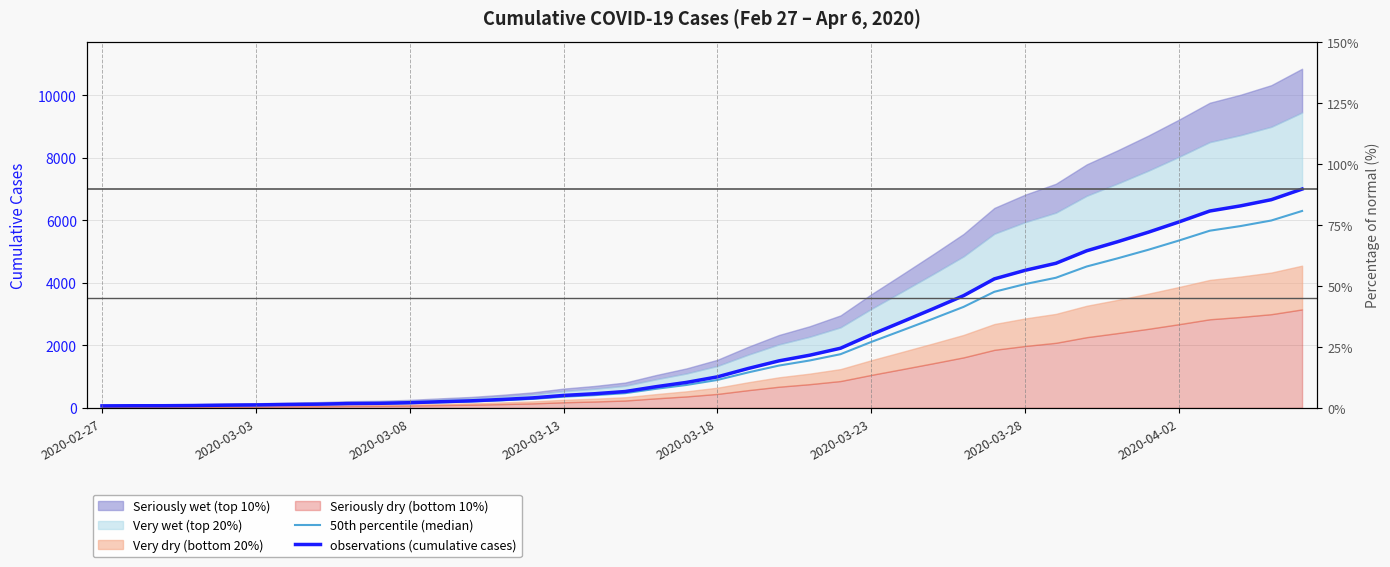

At which label does 50th percentile (median) first exceed 893?

2020-03-18